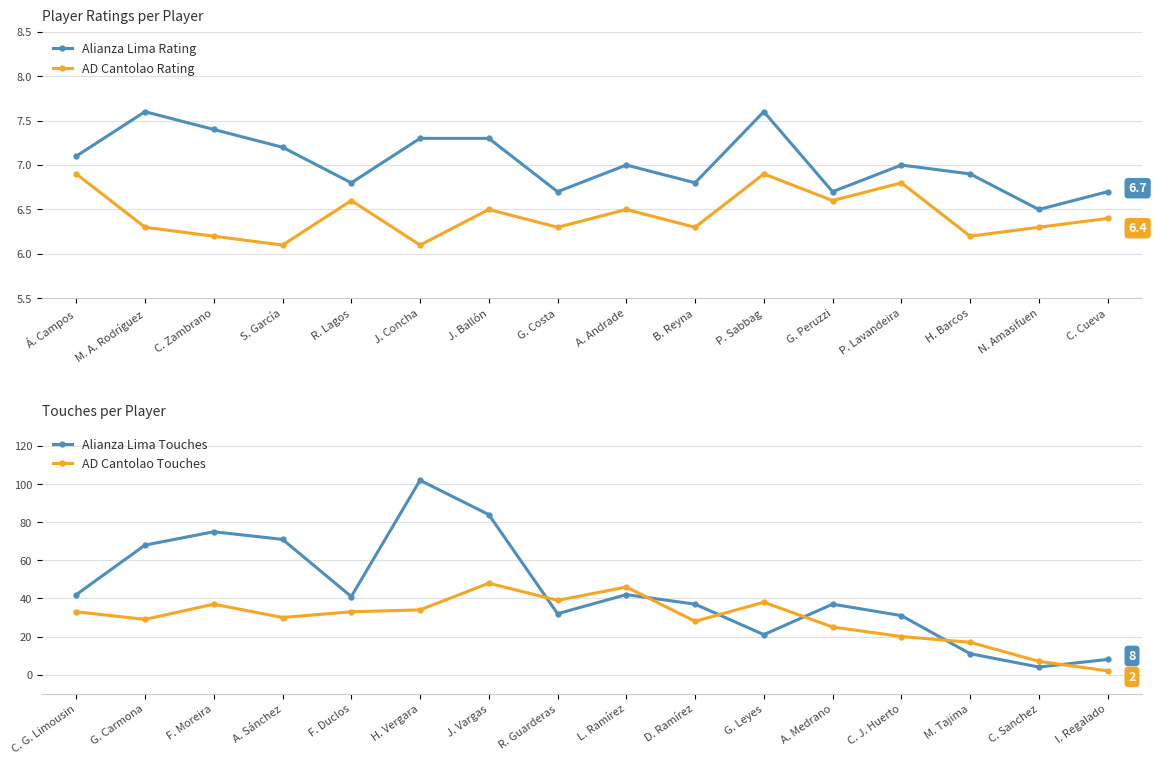

At which category does AD Cantolao Rating reach its first local peak?

R. Lagos